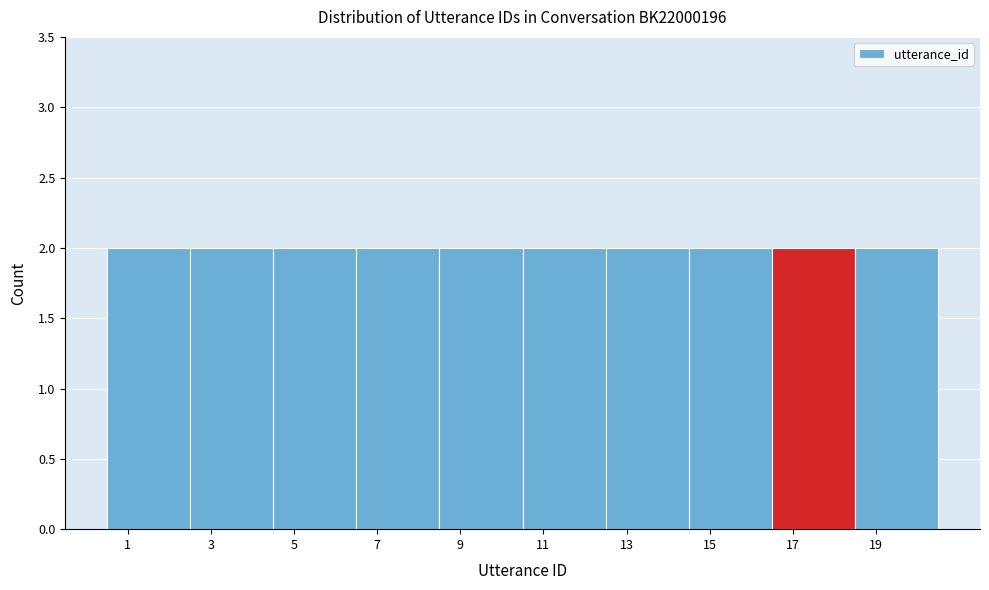

How tall is the bar that spans 16.5 to 18.5 on the x-axis? The values are not printed on the chart, so give them approximately, as read against the axis.

2